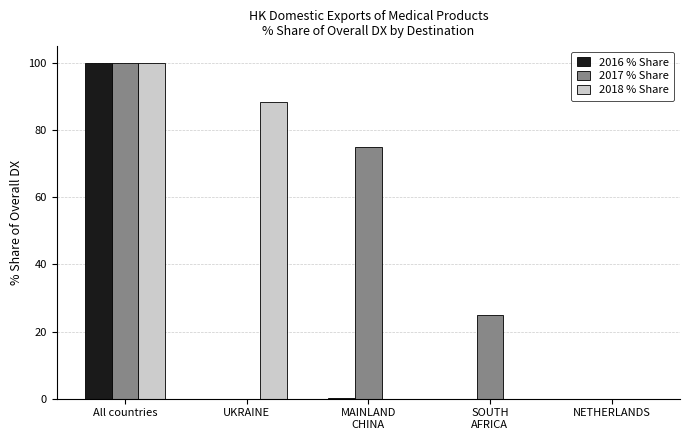

What are all the series names shown in the legend?

2016 % Share, 2017 % Share, 2018 % Share